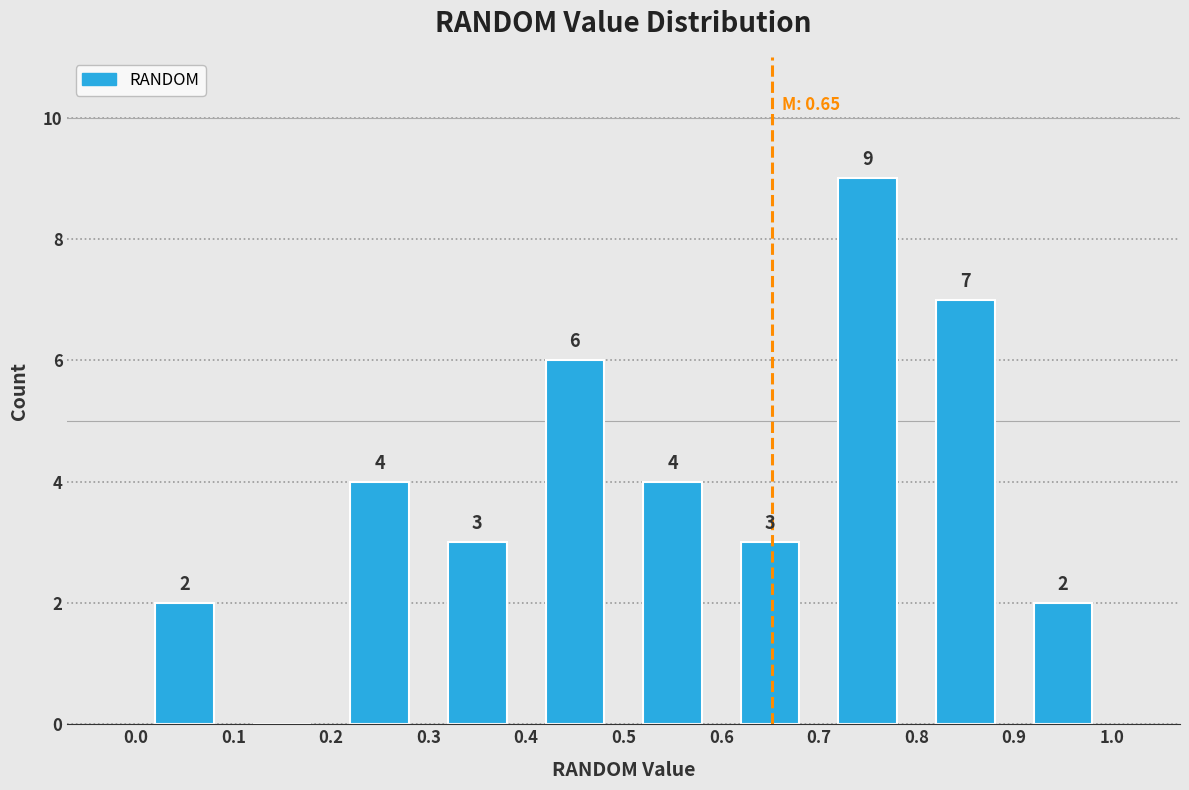

Which range on the x-axis has the tallest bar?

0.7 to 0.8